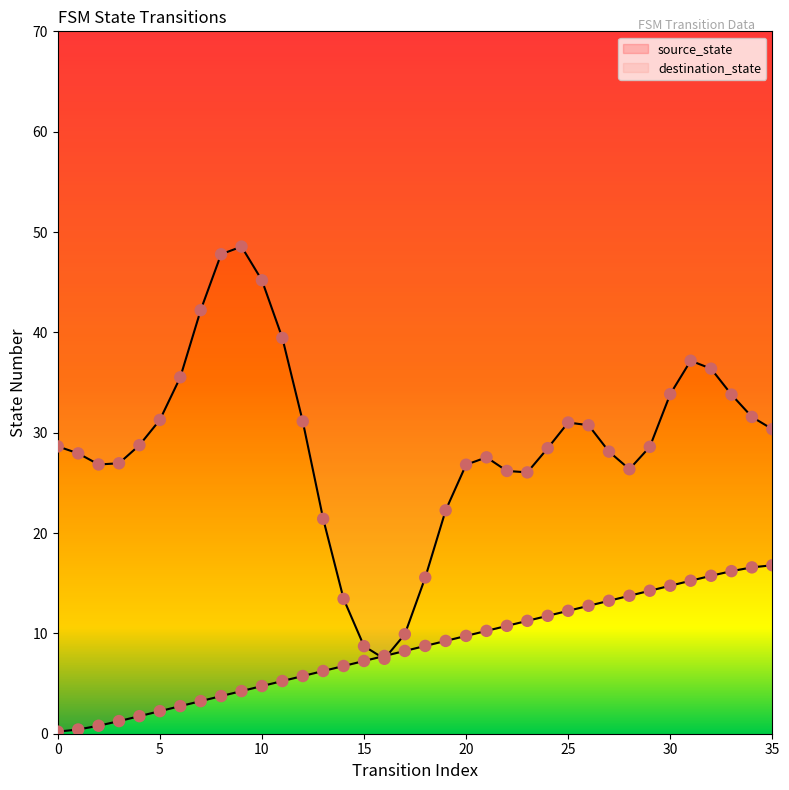

What is the change in value from 7 to 12?

+2.5